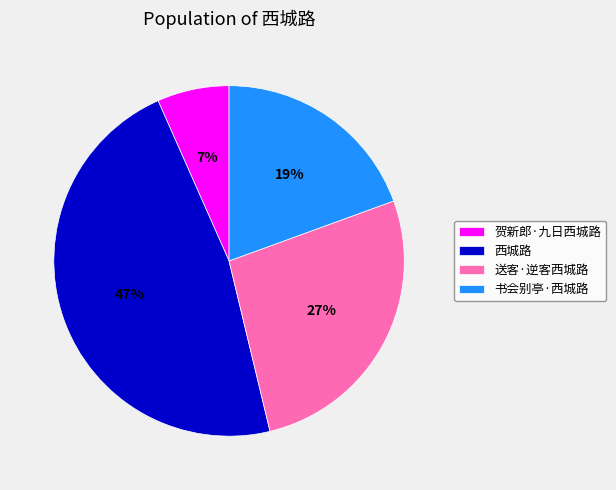

True or false: 送客·逆客西城路 accounts for 18% of the total.

False